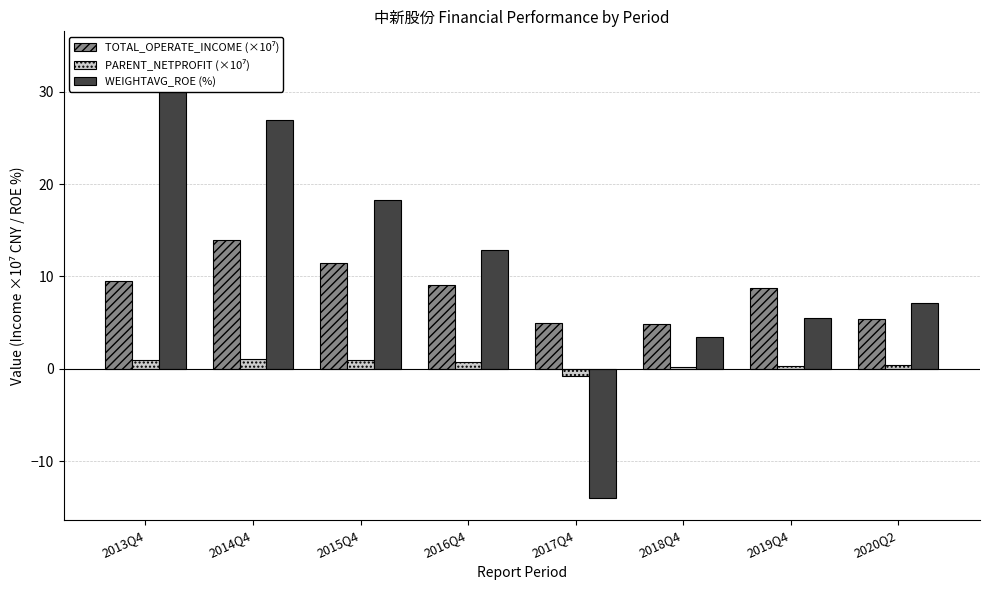

What is the smallest value displayed?

-14.0